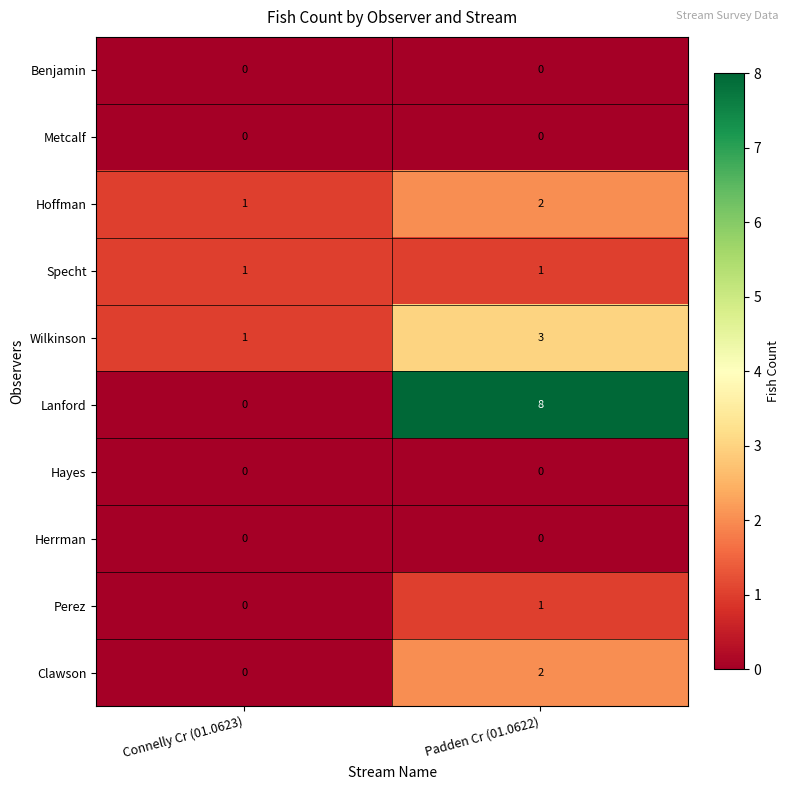

At which label does Perez reach its minimum?

Connelly Cr (01.0623)